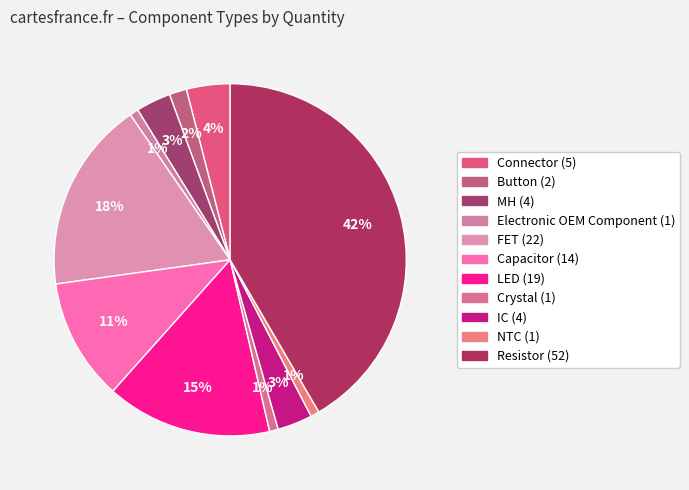

To the nearest percent, what portion does Resistor represent?

42%